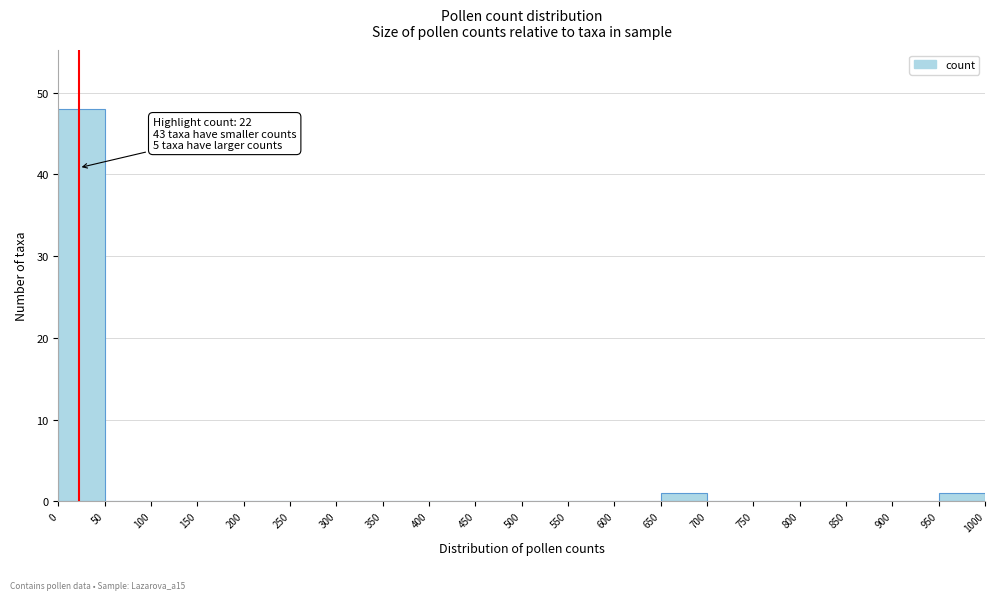

Which range on the x-axis has the tallest bar?

0 to 50